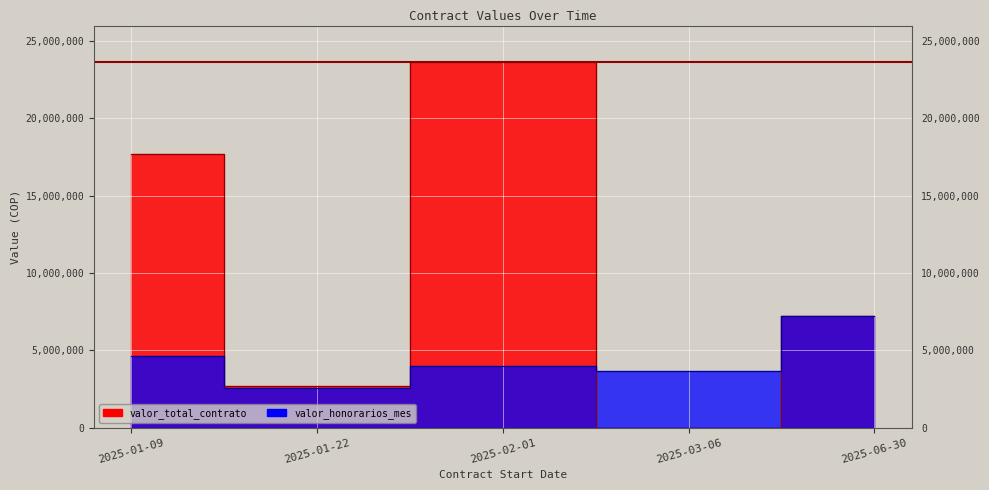

What is the greatest value displayed?

23641766